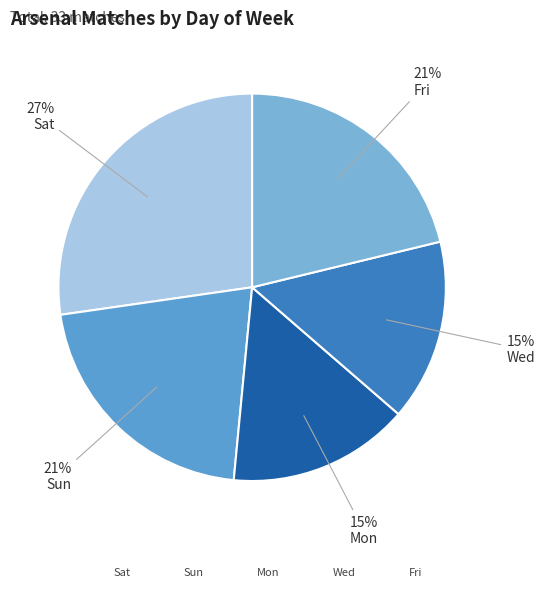

How many slices are in this pie chart?

5